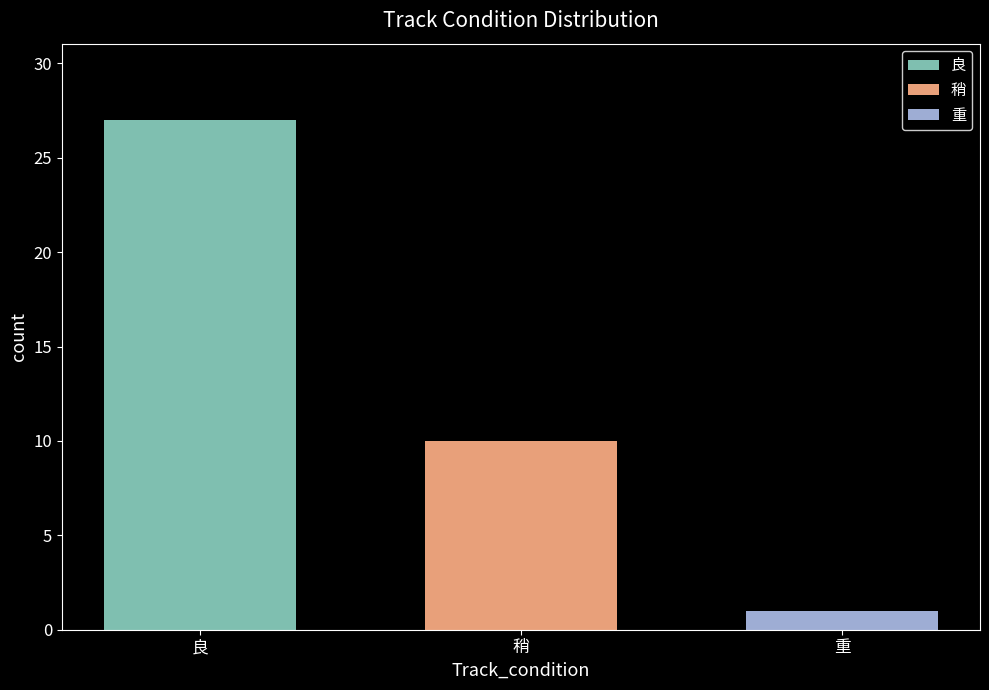

What is the sum of all values?

38